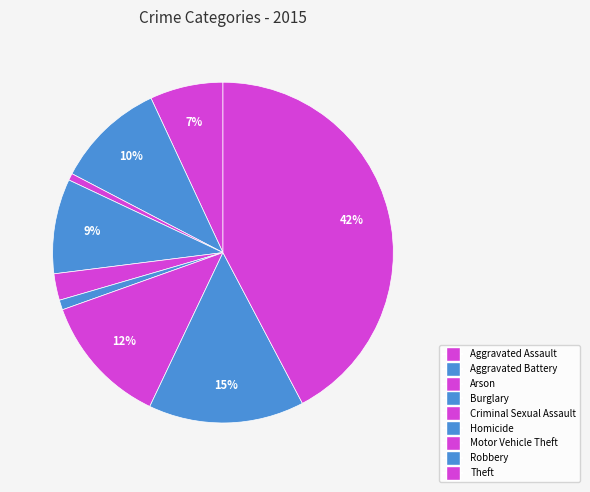

To the nearest percent, what percentage of the pie is Aggravated Battery?

10%